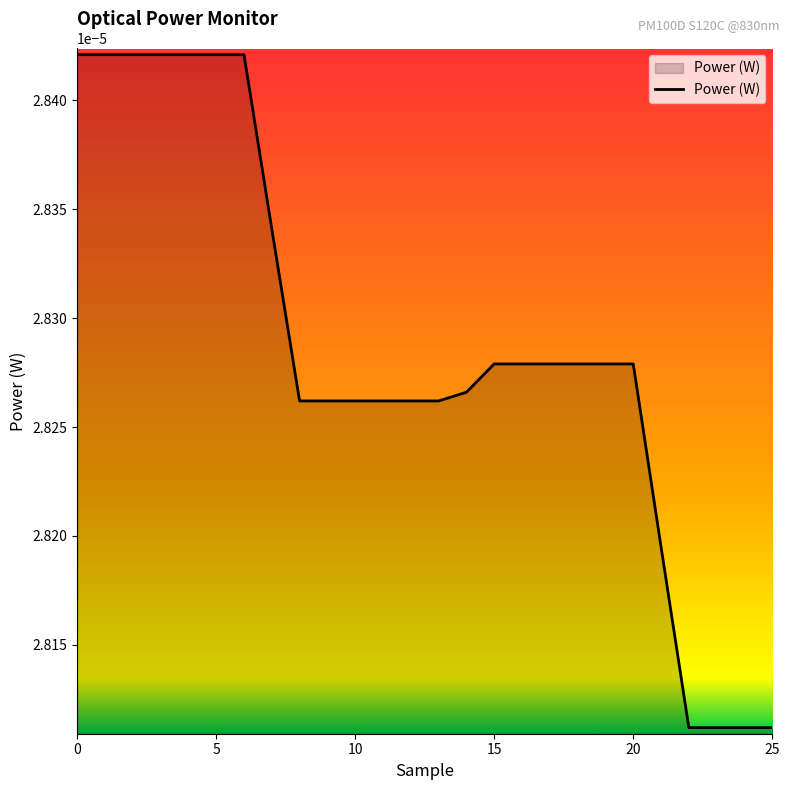

How many lines are shown in the chart?

1